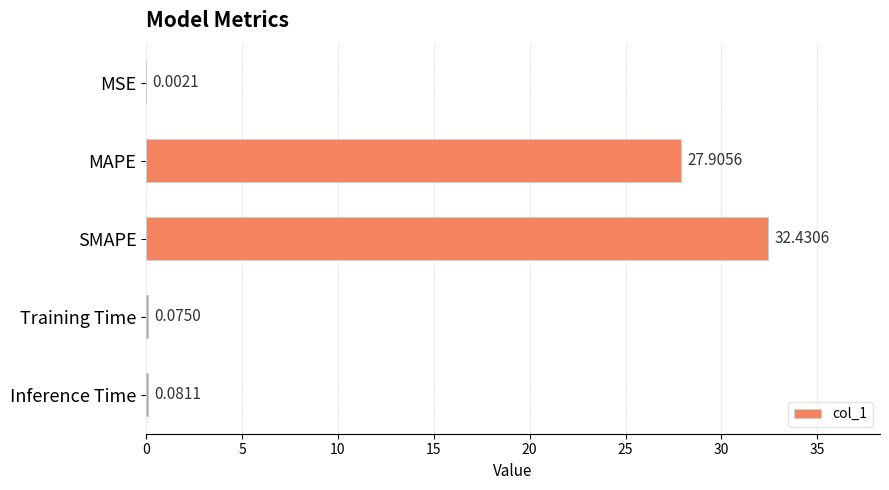

At which label is the value closest to 16?

MAPE